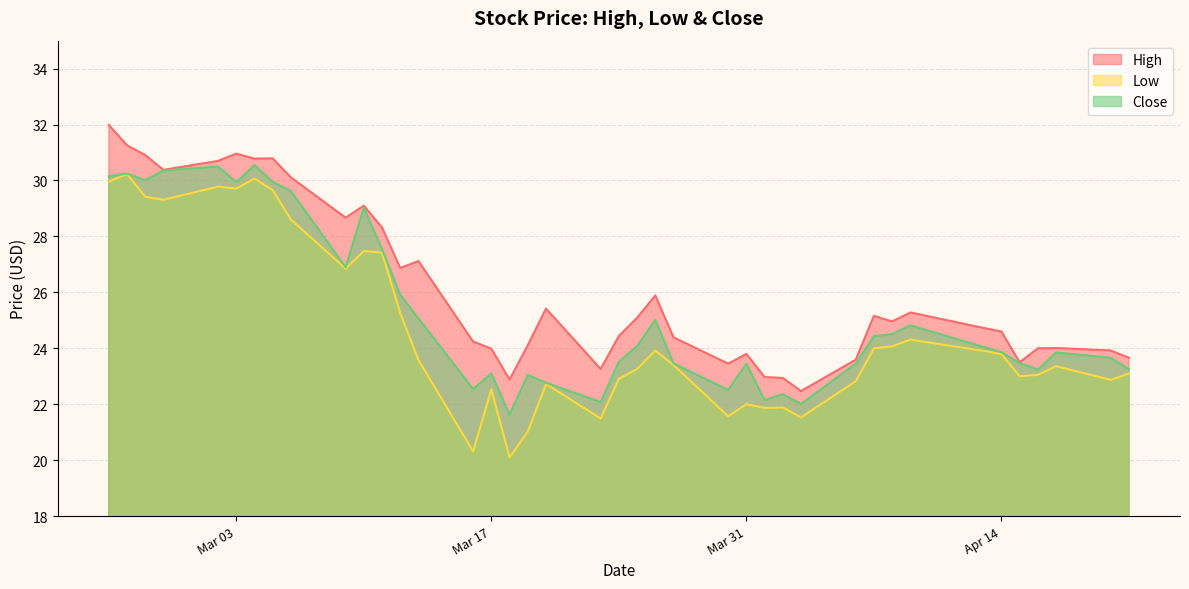

The value of Low at 2020-04-07 is 39.2. True or false?

False